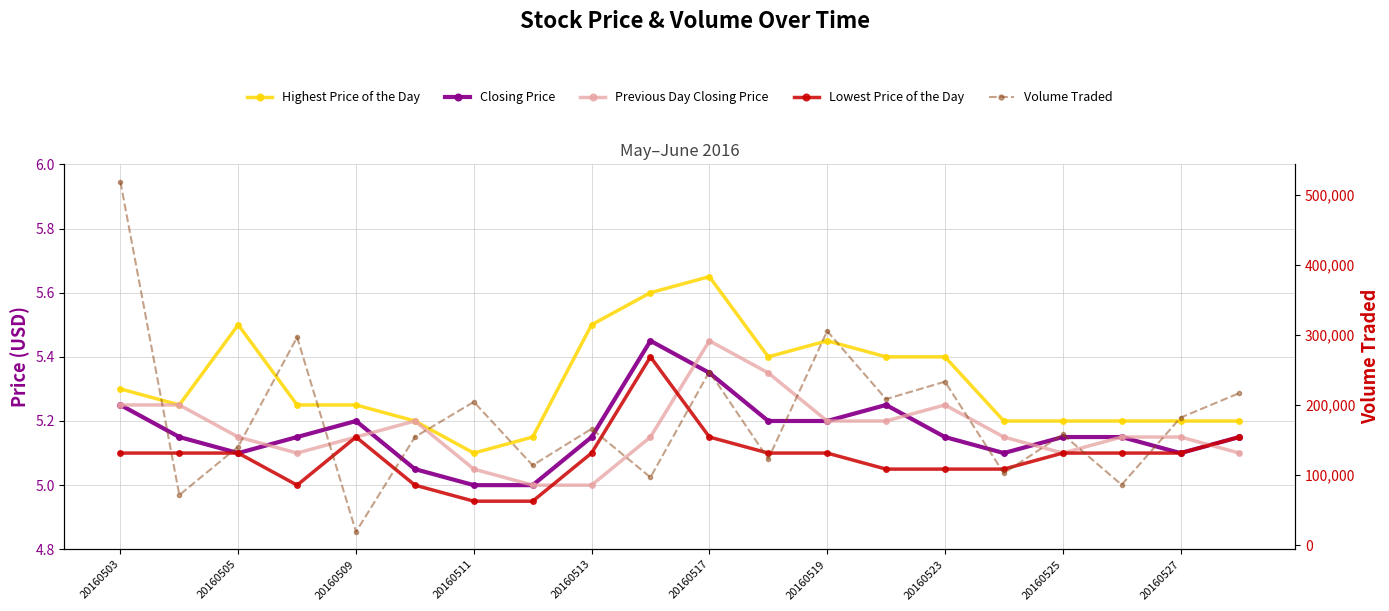

Which series has the widest spread of values?

Volume Traded